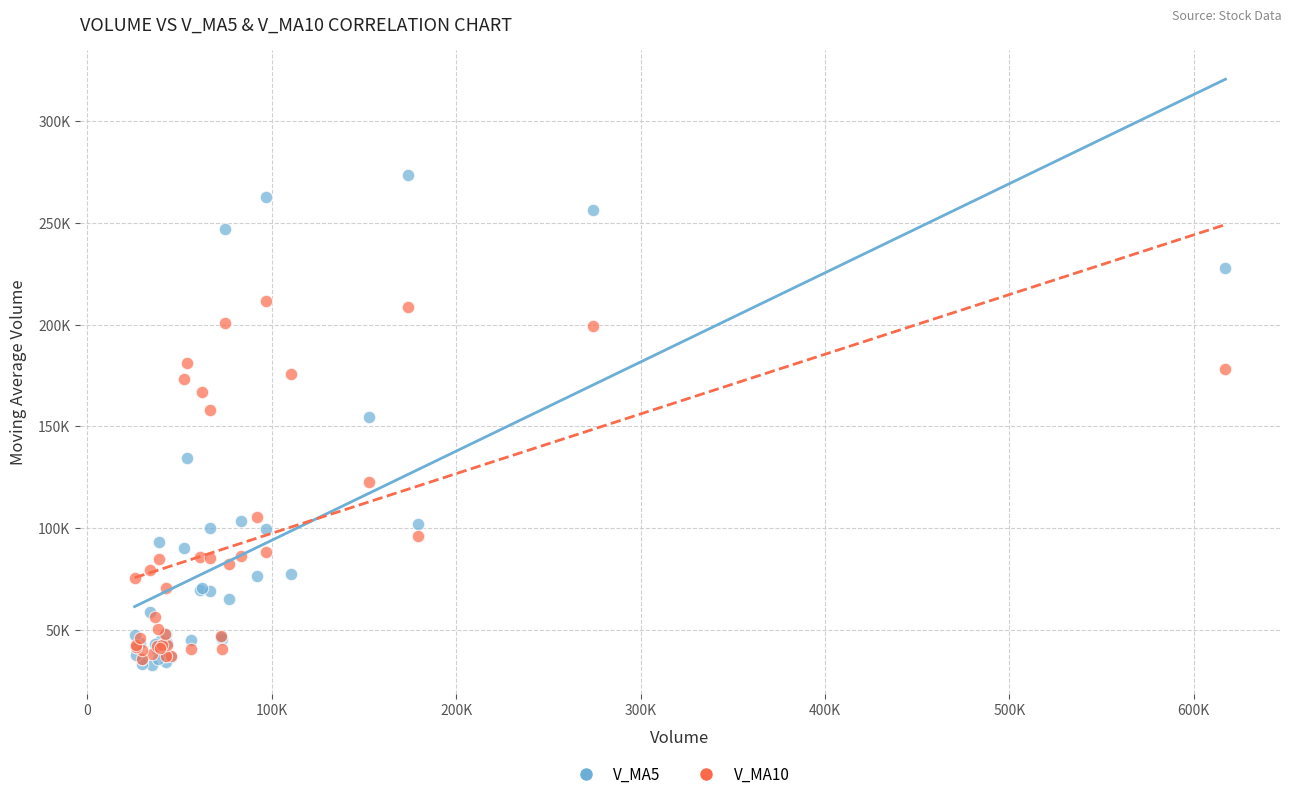

What are all the series names shown in the legend?

V_MA5, V_MA10